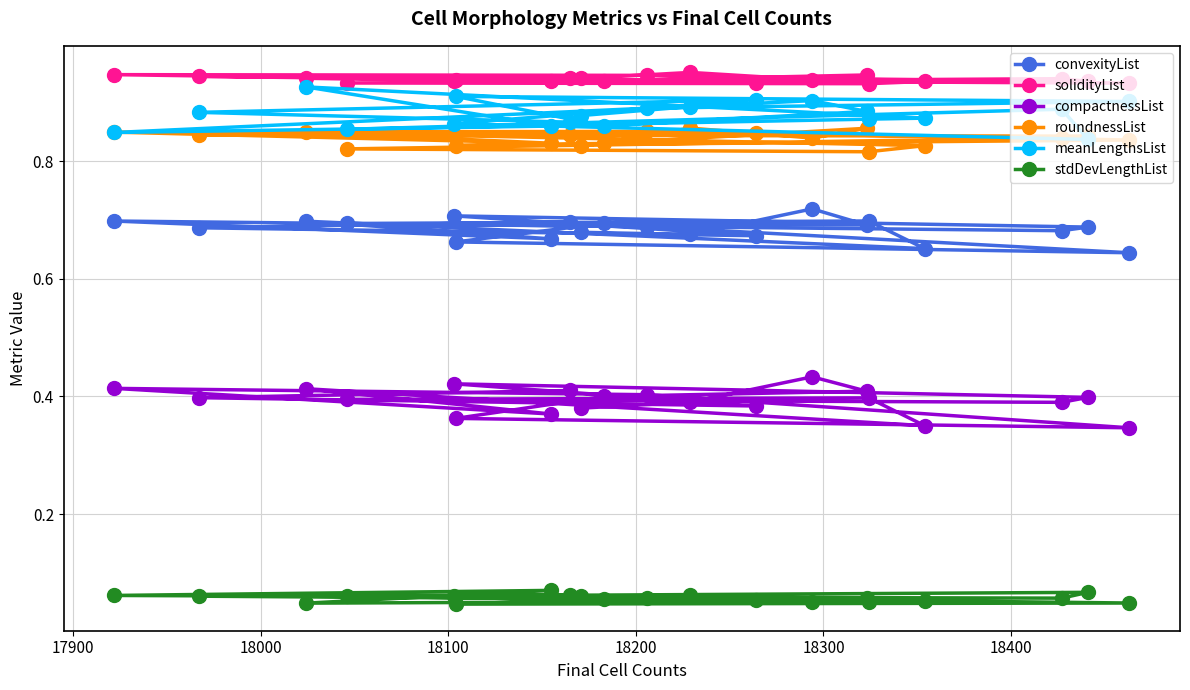

At how many categories does at least one series exceed 0?

20